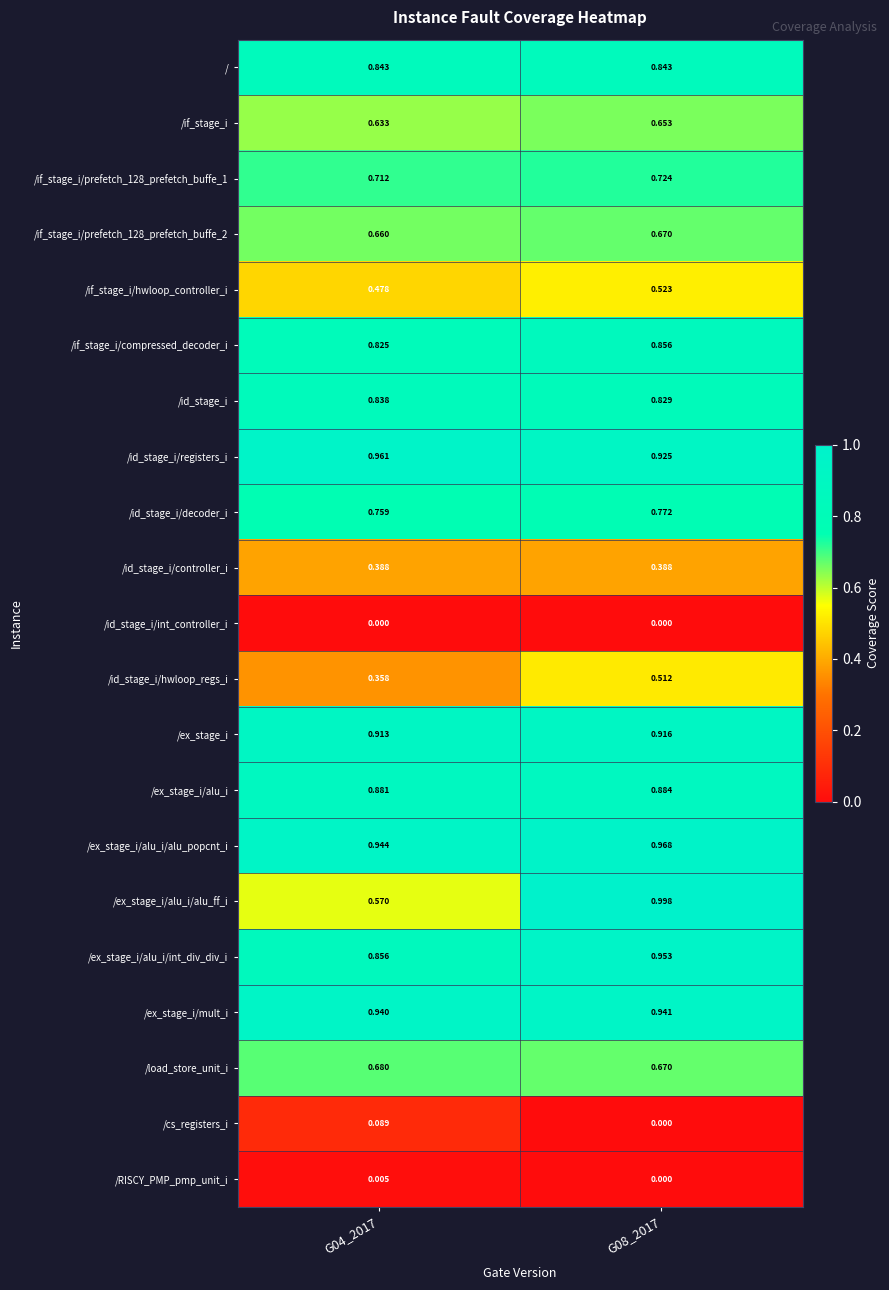

Which series has the largest range (max minus min)?

/ex_stage_i/alu_i/alu_ff_i